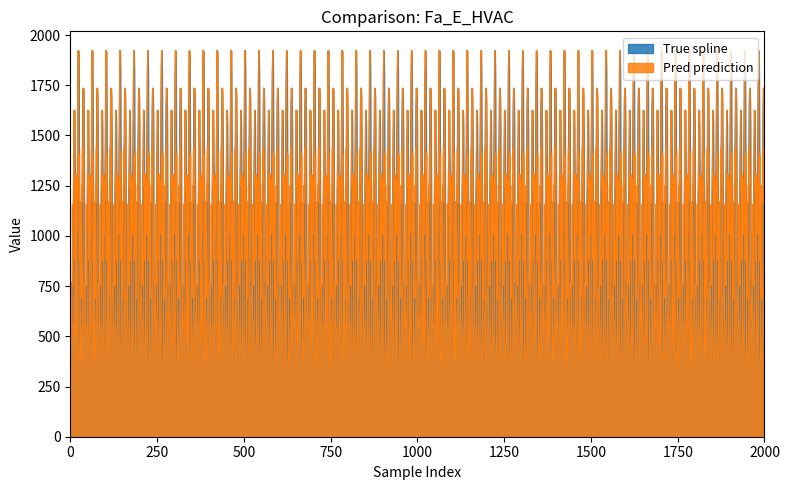

How many values in the target series are below 24?

20